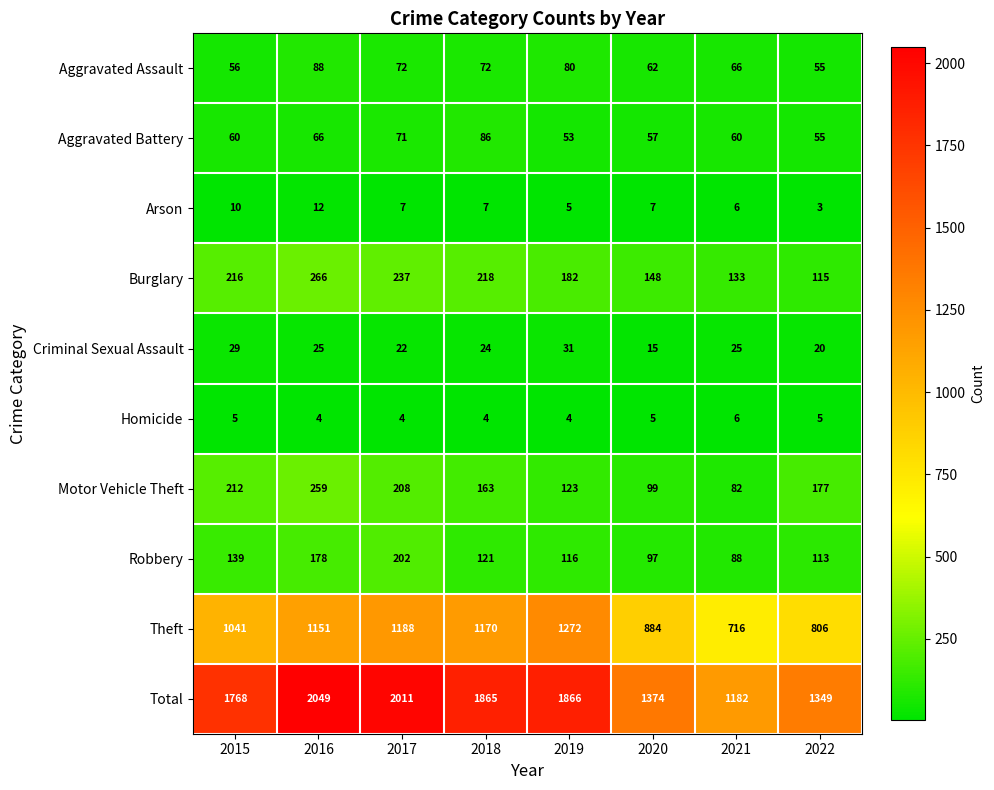

What is the difference between the maximum and minimum values in the Total series?

867